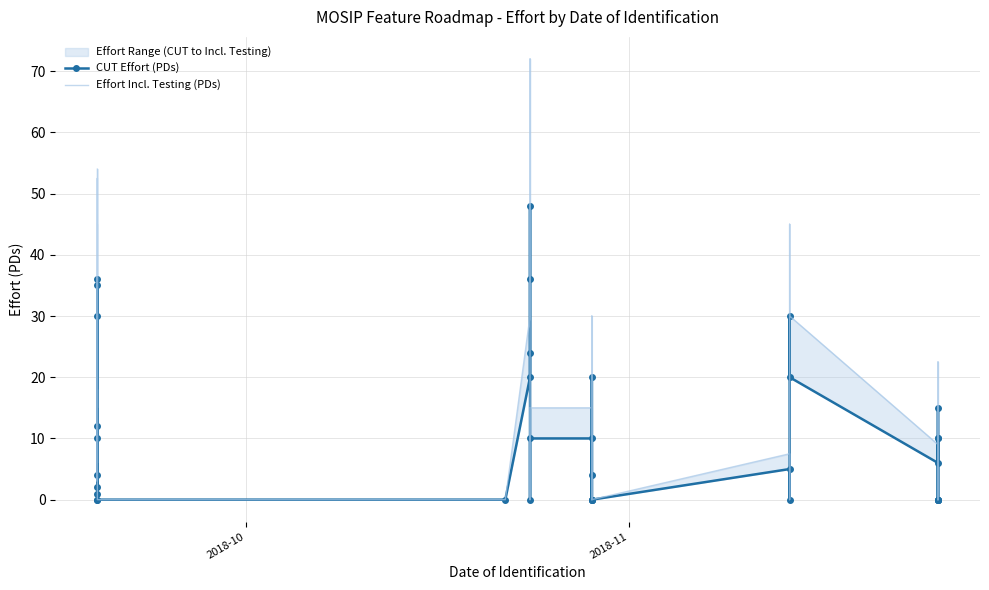

Is the value of Effort Incl. Testing (PDs) at 13 greater than the value of CUT Effort (PDs) at 21?

Yes